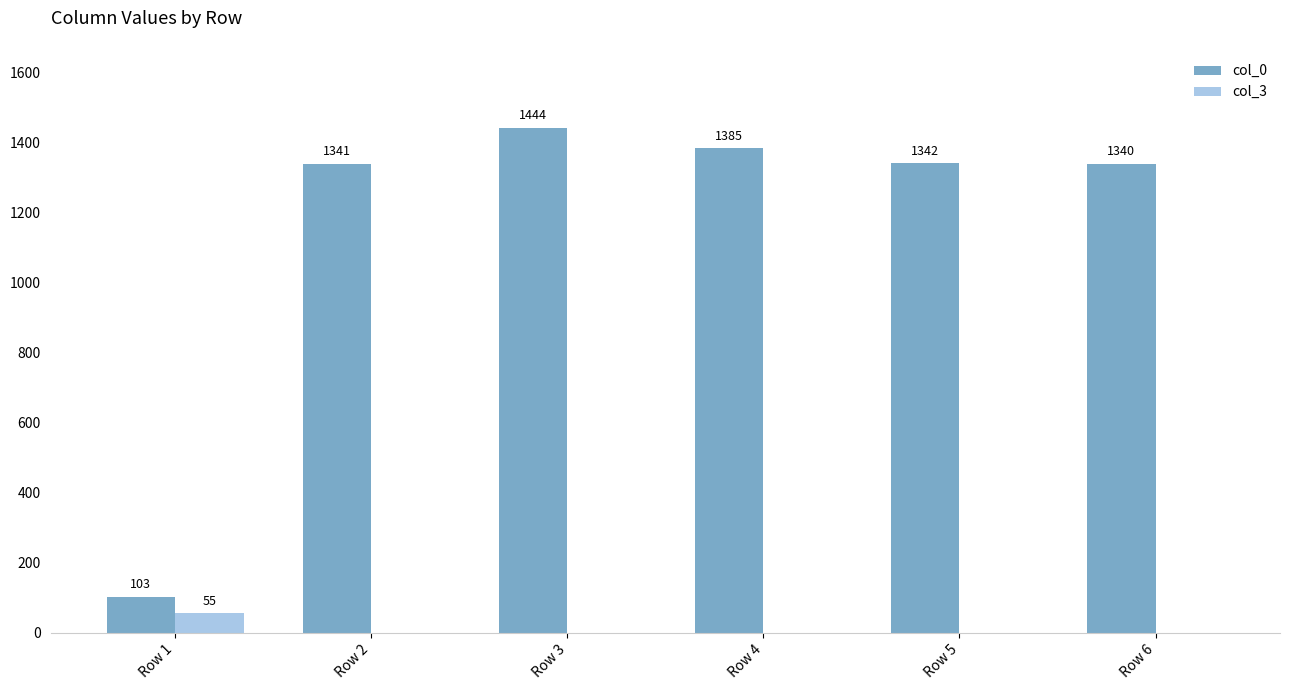

Is the value of col_0 at Row 5 greater than the value of col_3 at Row 1?

Yes